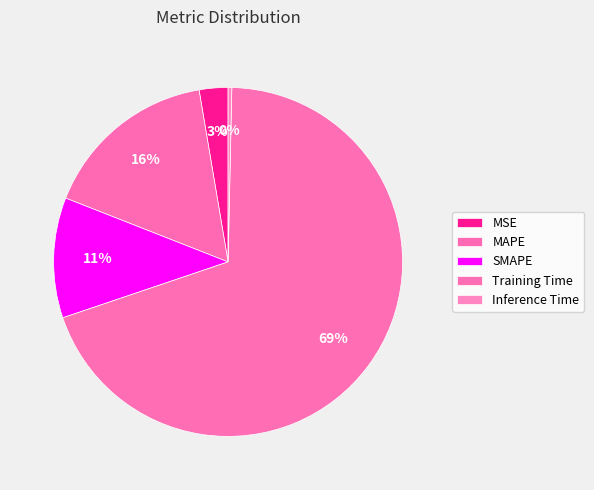

To the nearest percent, what percentage of the pie is Training Time?

69%